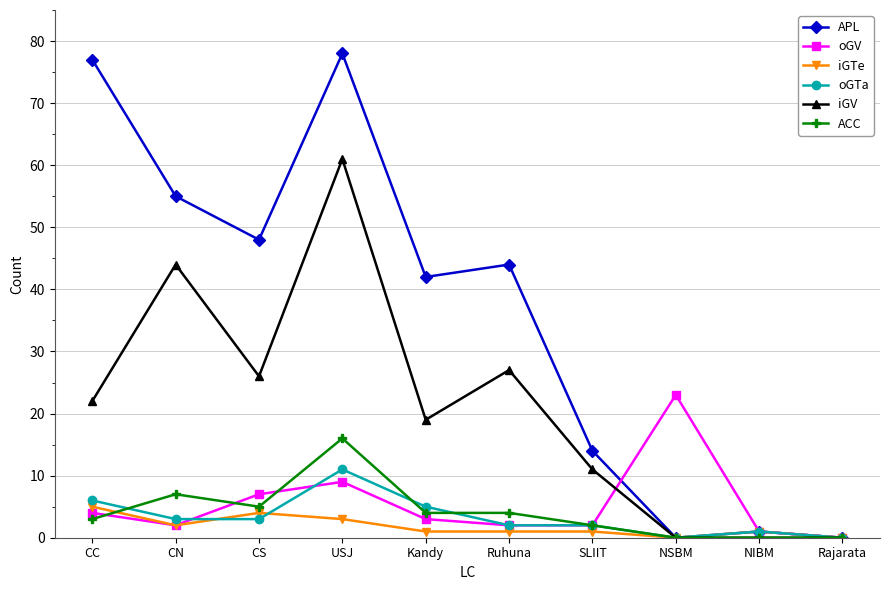

What is the difference between the maximum and minimum values in the APL series?

78